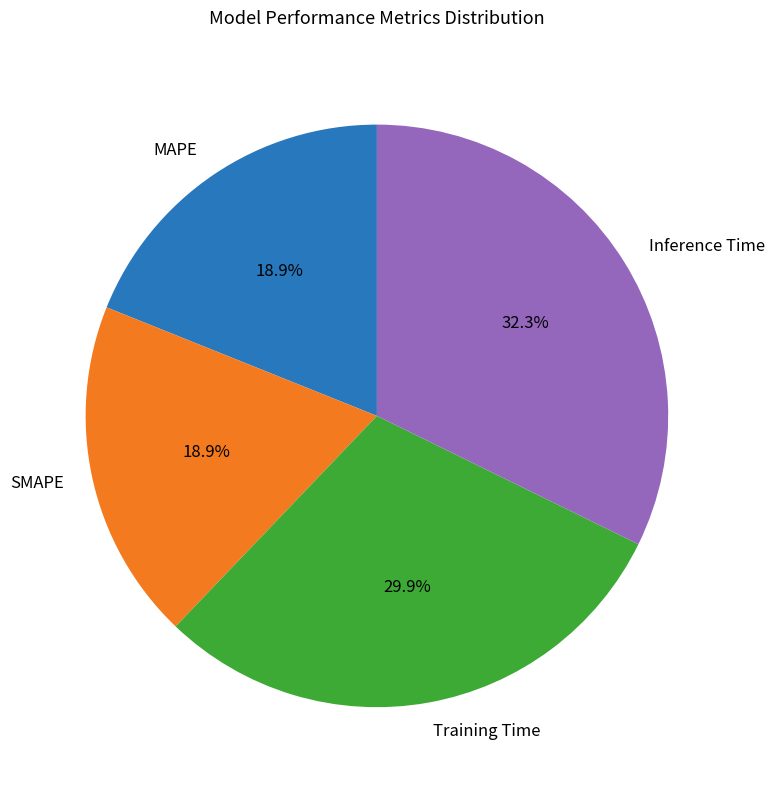

Which category has the biggest portion of the pie?

Inference Time